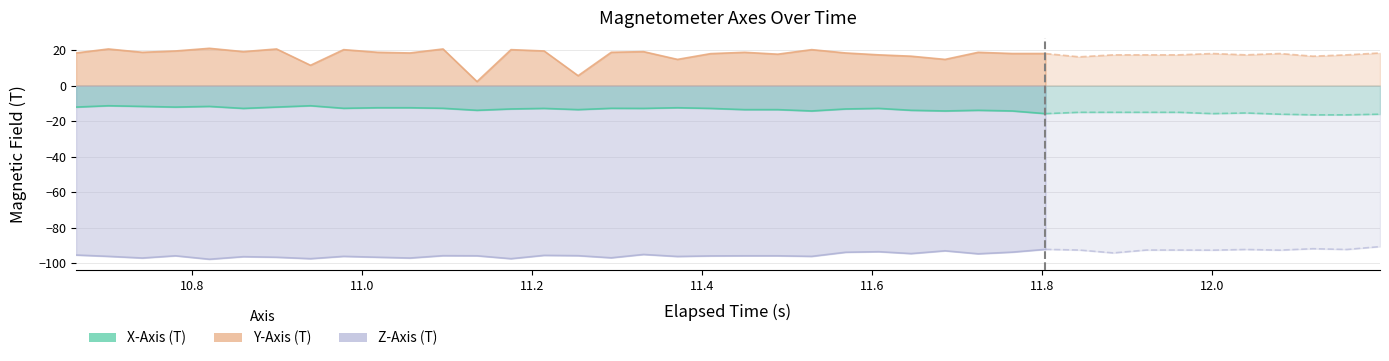

Which series has the largest total across all categories?

Y-Axis (T)